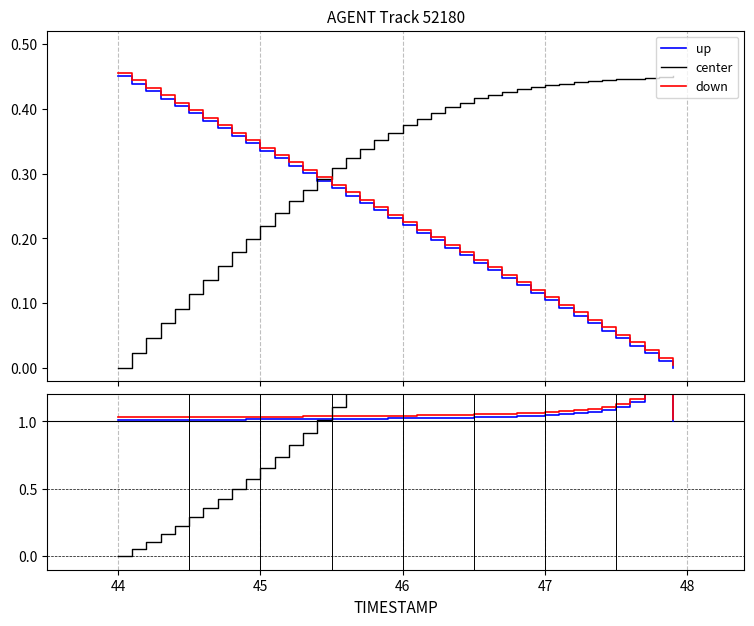

What is the value of the center point at the 9th from the left?

0.5